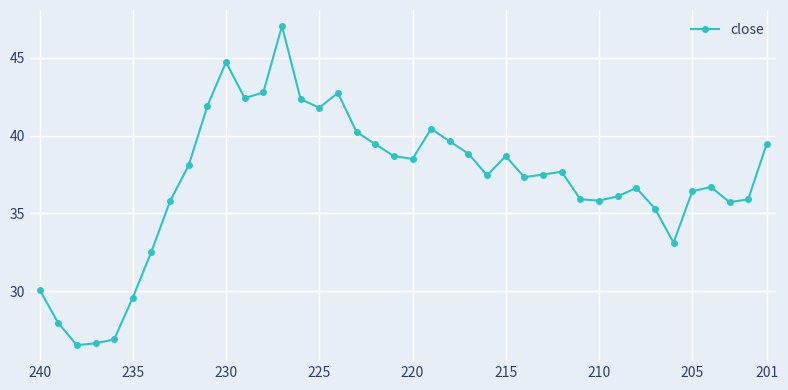

What is the difference between the maximum and second lowest values?

20.4